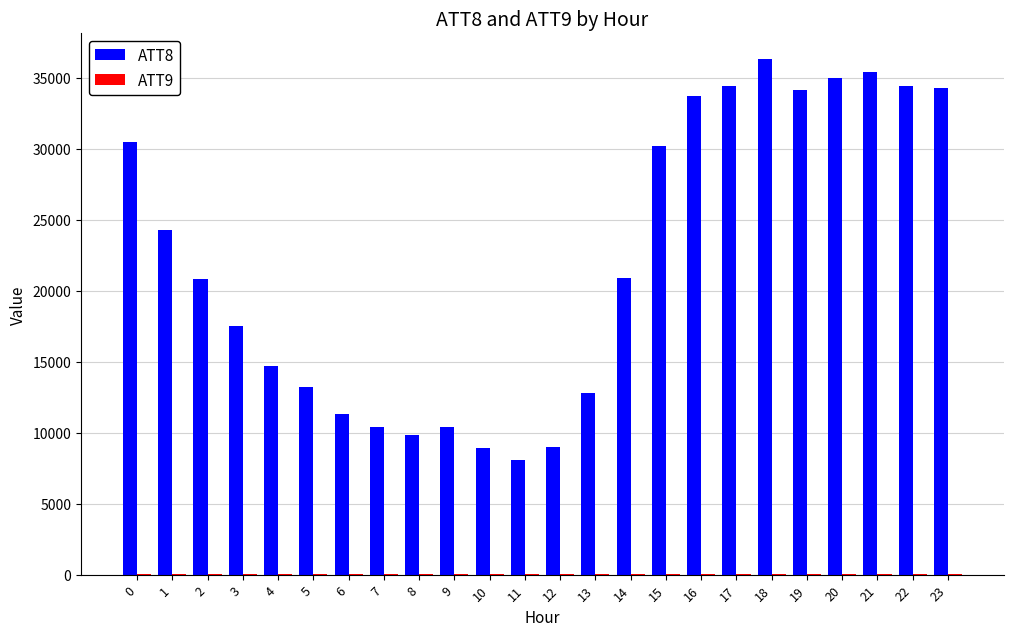

Which series has the largest total across all categories?

ATT8